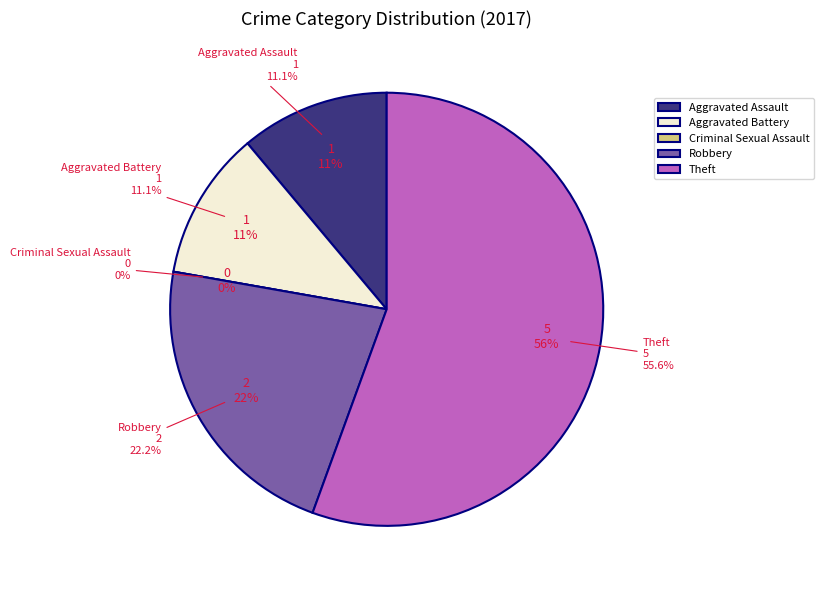

What percentage is the Aggravated Assault slice, to the nearest percent?

11%